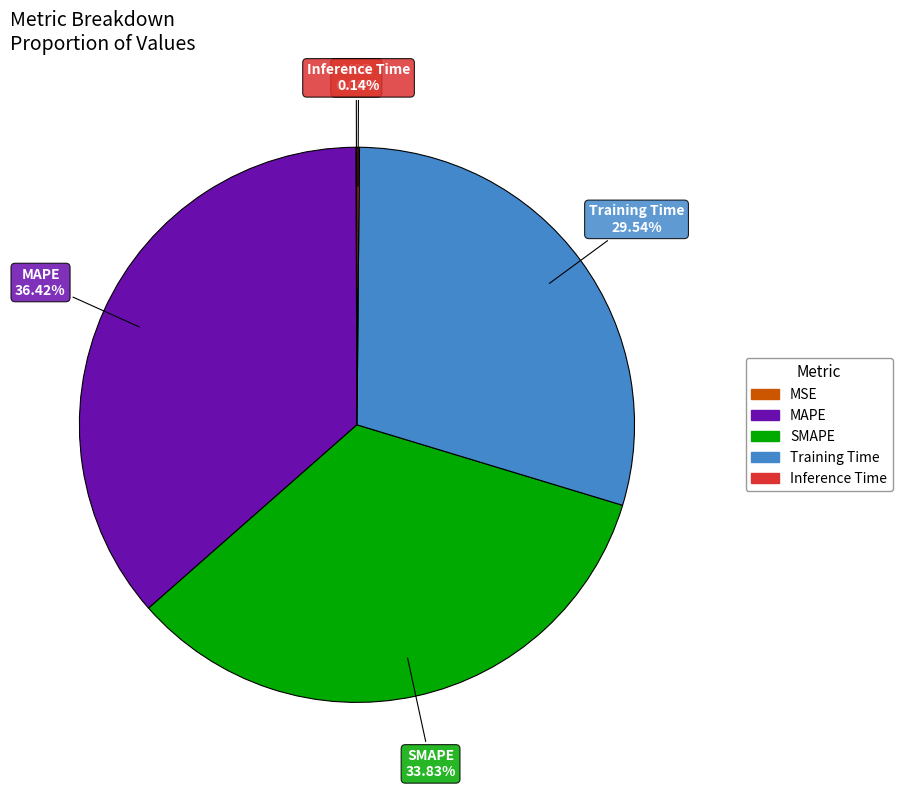

What percentage is the MAPE slice, to the nearest percent?

36%